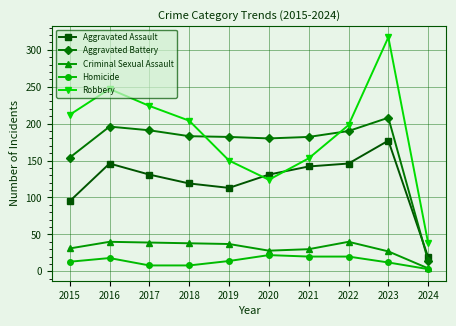

At which category is the sum across all series the highest?

2023